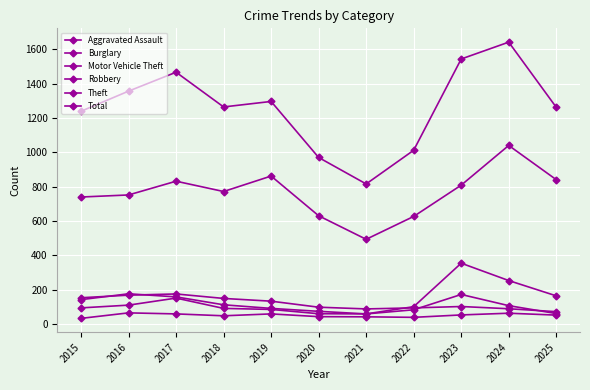

True or false: Robbery has a value of 111 at 2016.

True